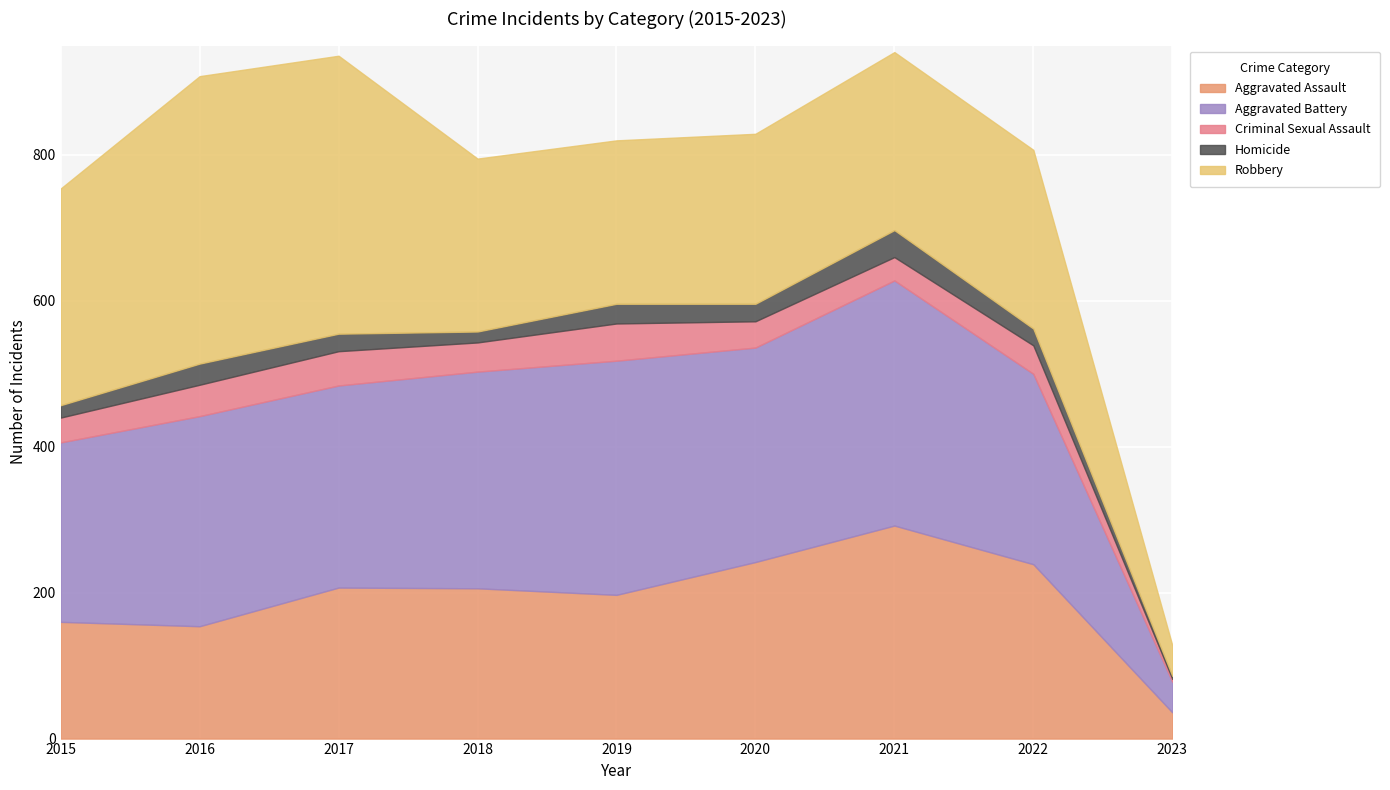

Between 2016 and 2019, which is larger?

2019